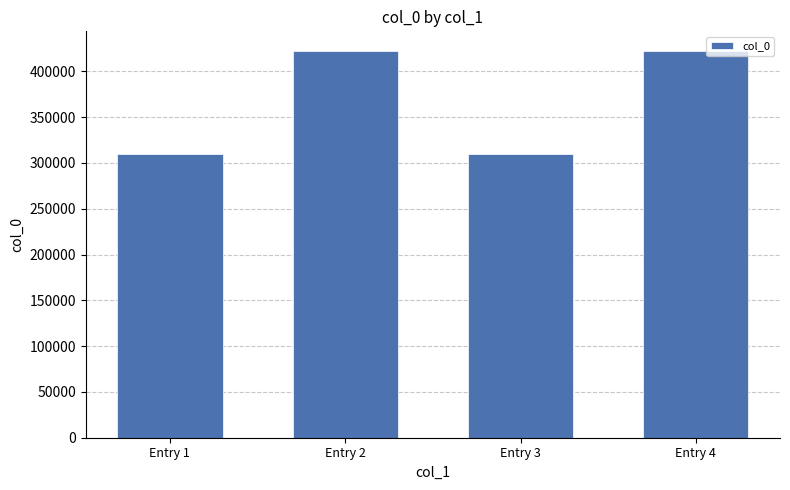

What is the maximum value shown in the chart?

422588